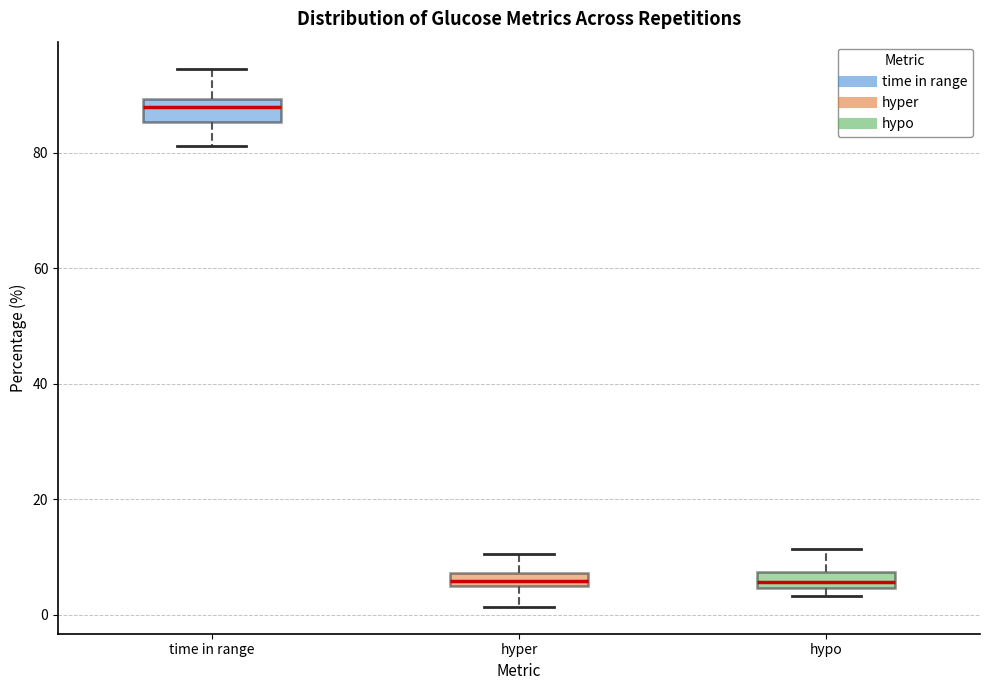

Which box has the highest median line?

time in range